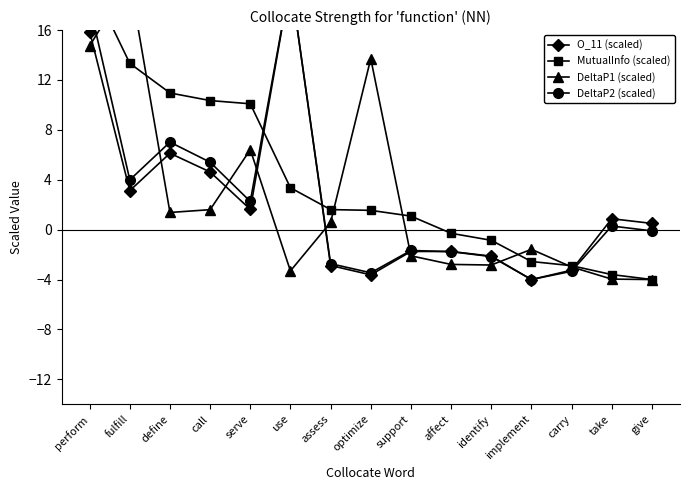

Is the value of MutualInfo (scaled) at use greater than the value of DeltaP1 (scaled) at take?

Yes